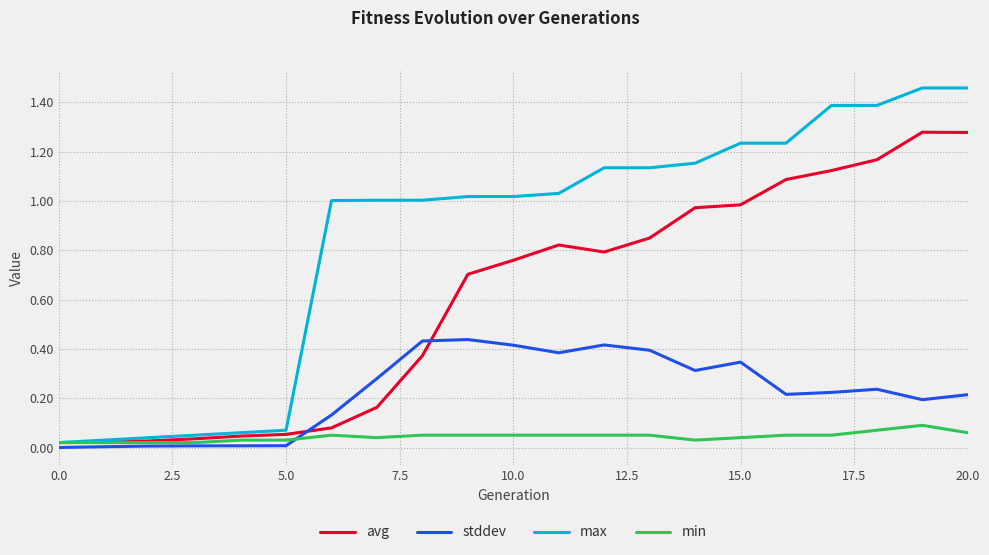

Which series has the largest total across all categories?

max